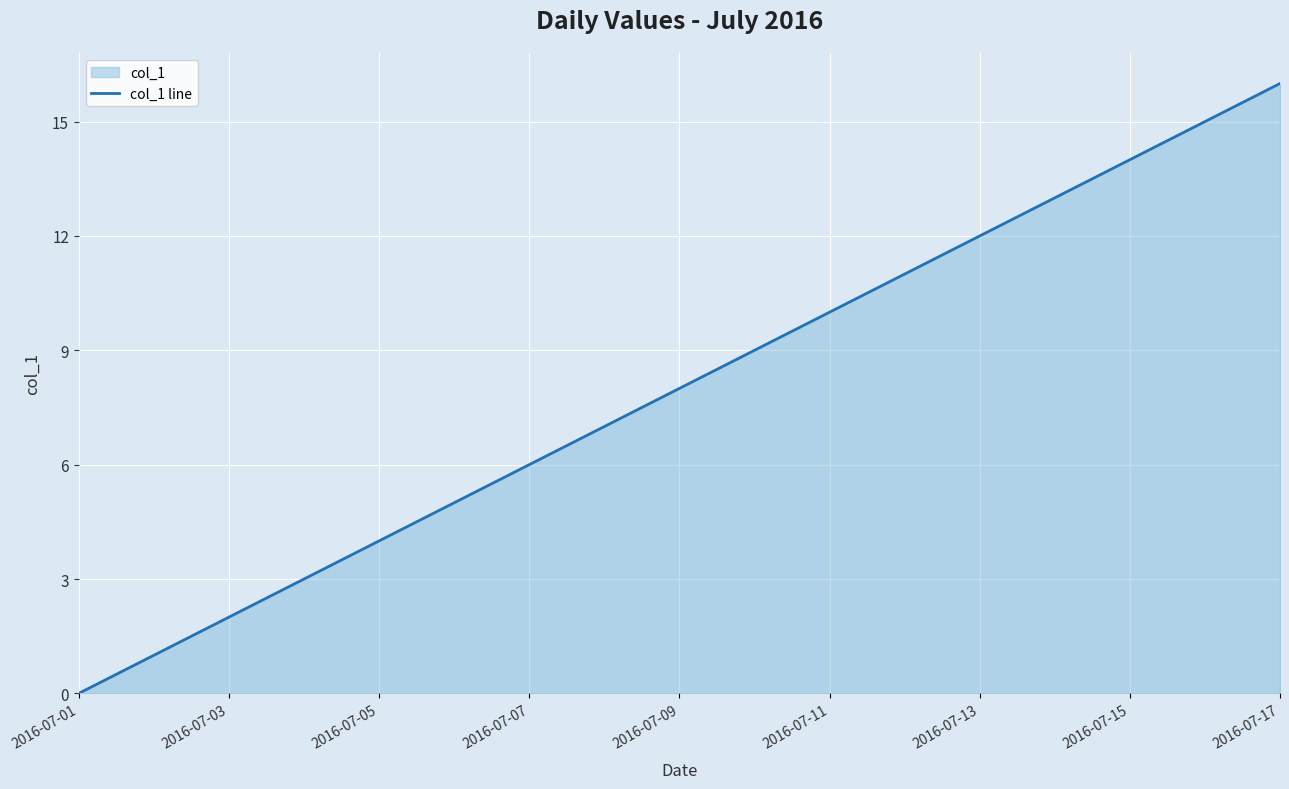

What is the average value?

8